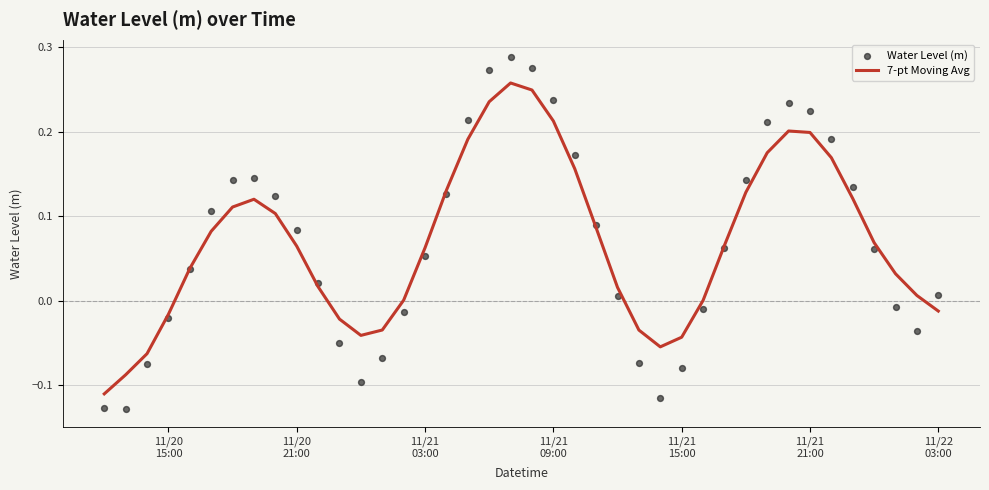

Which series has the largest Y range (max minus min)?

Water Level (m)